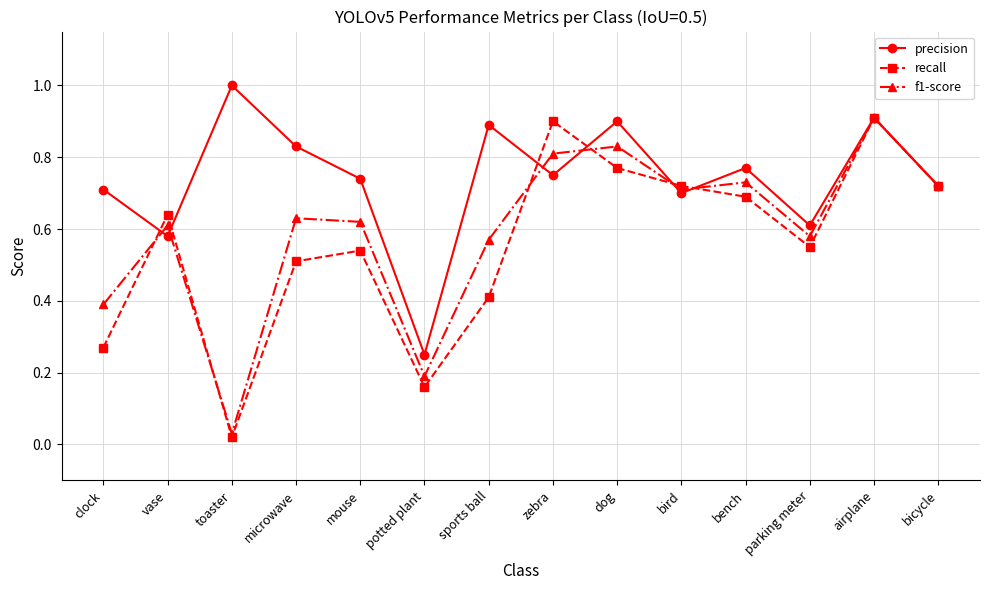

At clock, list the series in order from largest to smallest.

precision, f1-score, recall